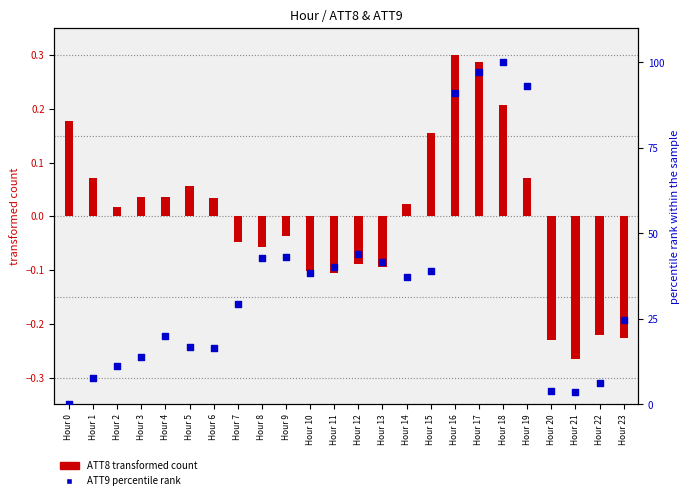

Which series contains the lowest Y value?

ATT8 (transformed count)